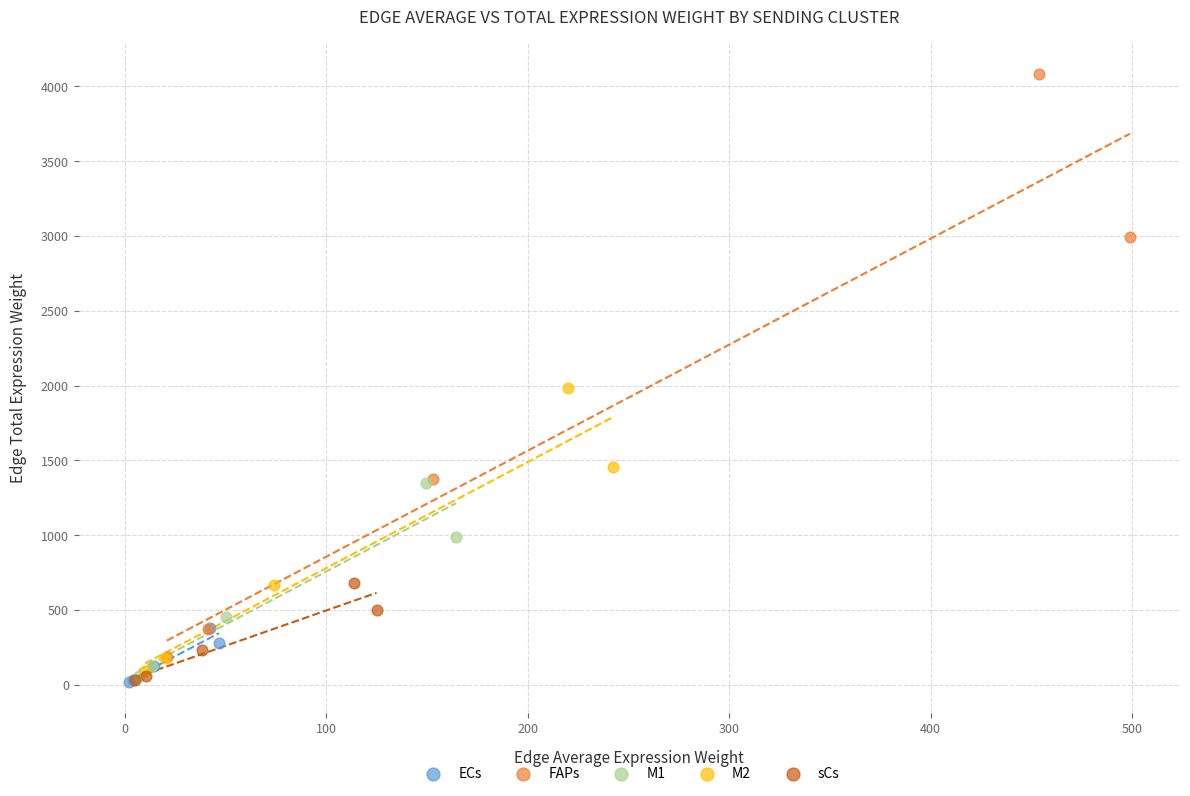

Which series contains the highest Y value?

FAPs